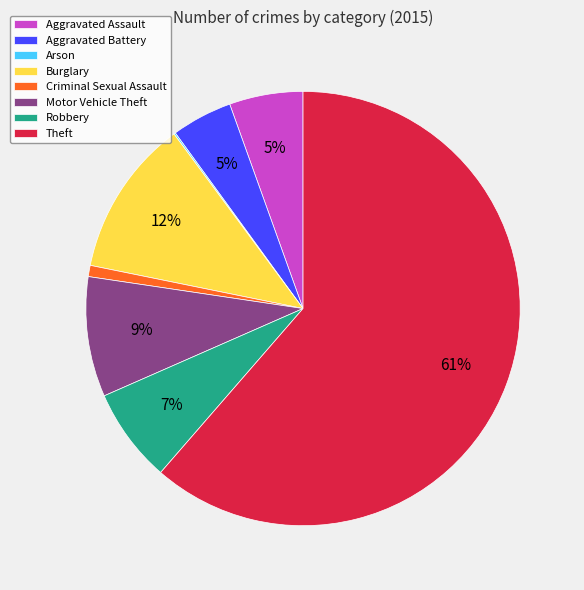

To the nearest percent, what is the combined percentage of Criminal Sexual Assault and Aggravated Assault?

6%